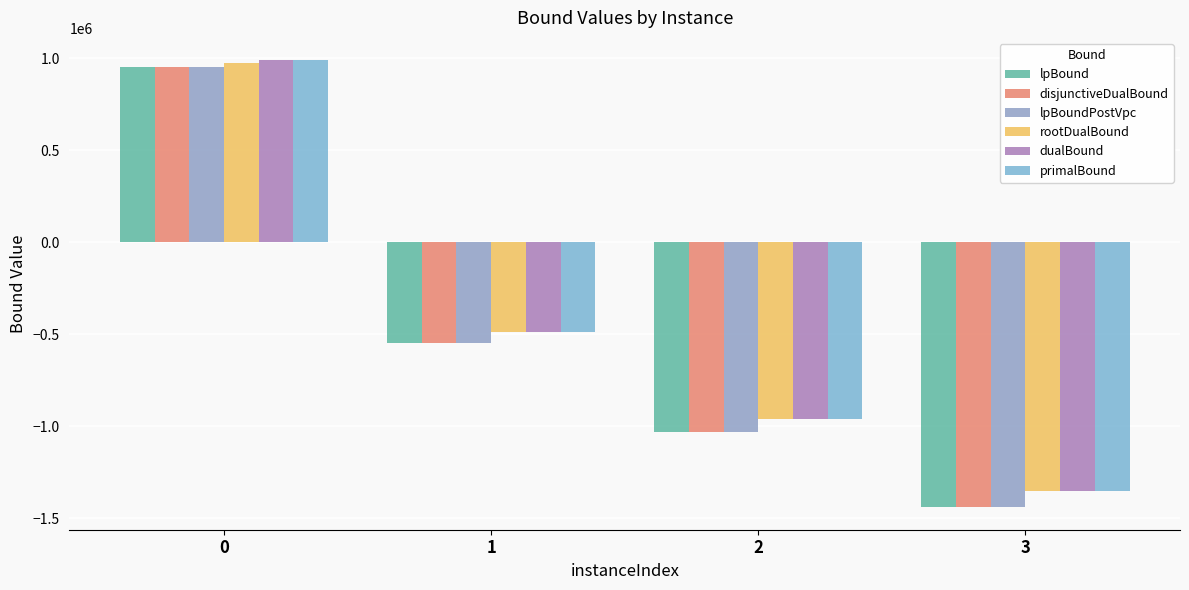

What is the maximum value for primalBound?

988585.6